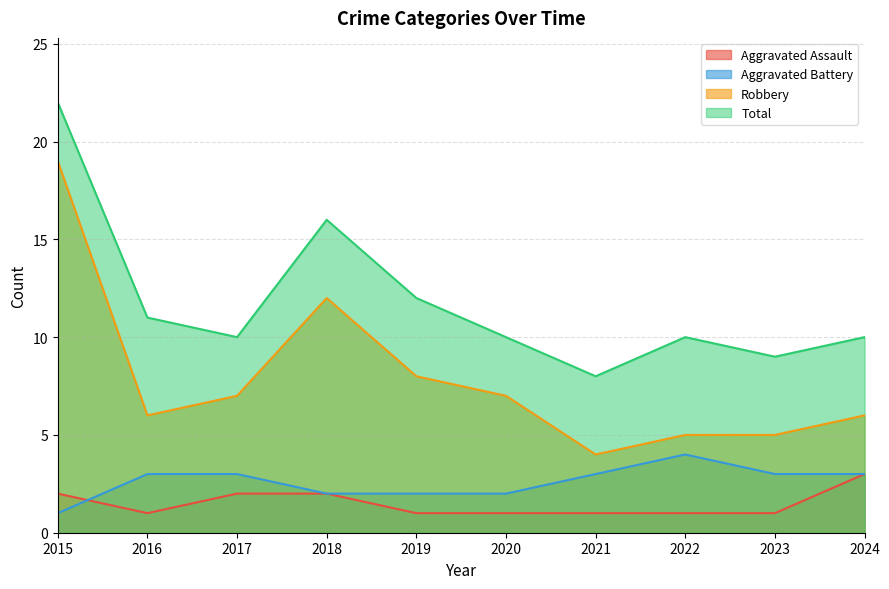

True or false: Robbery and Aggravated Assault cross at least once.

False